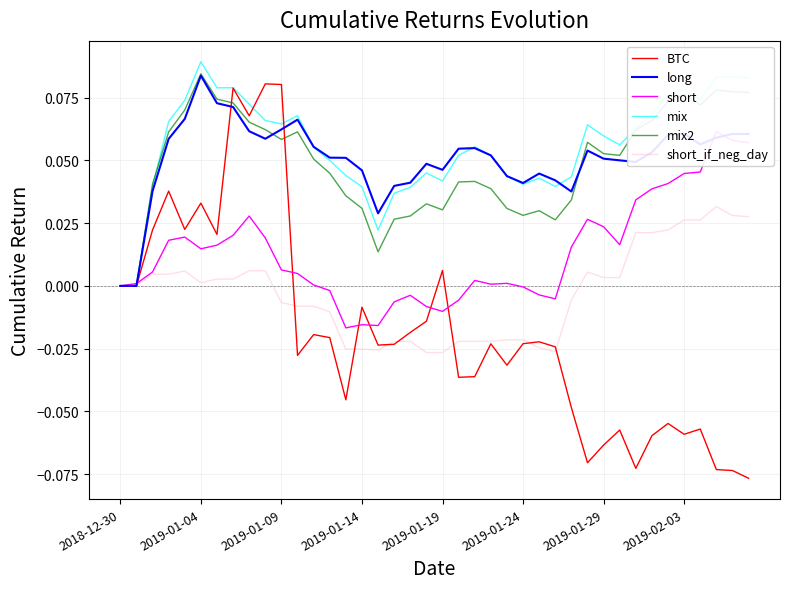

Where is the first local minimum for mix2?

2019-01-09